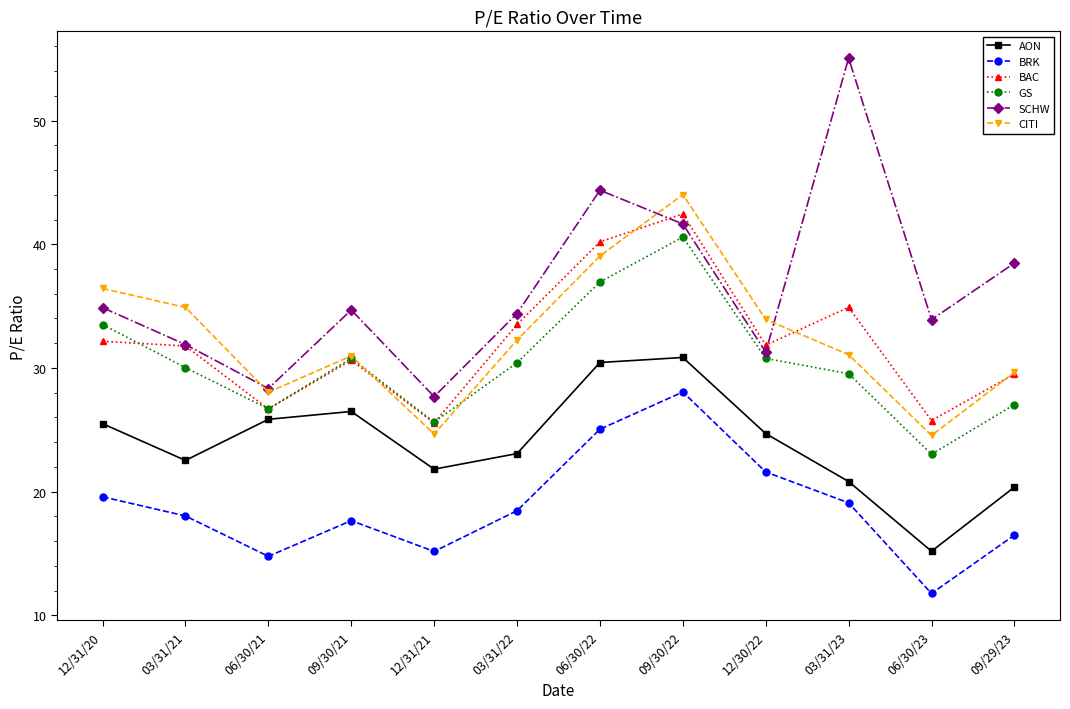

The BAC series shows 30.6 at 09/30/21. True or false?

True